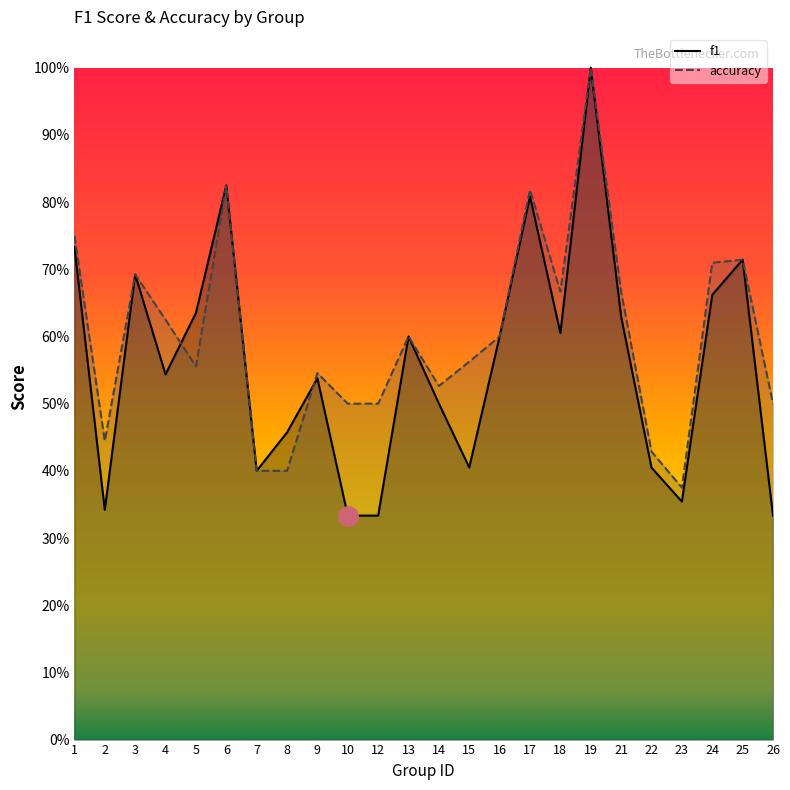

What are all the series names shown in the legend?

f1, accuracy